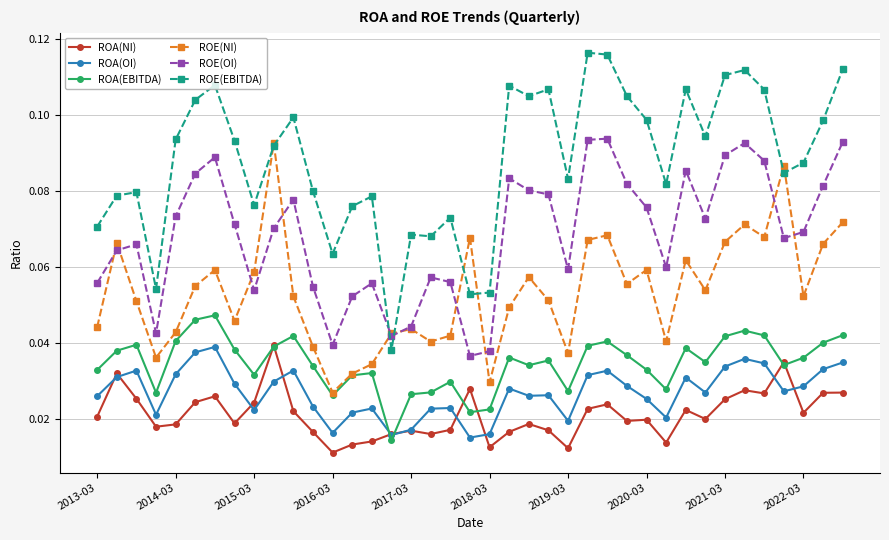

Which series has the largest total across all categories?

ROE(EBITDA)